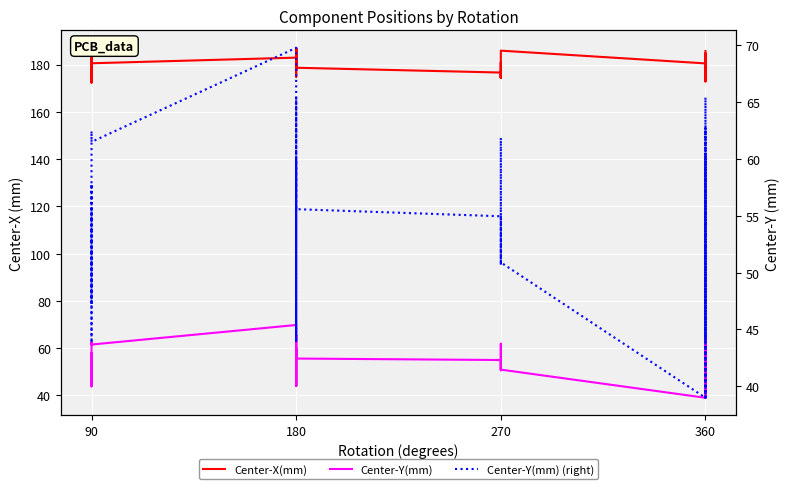

True or false: Center-X(mm) and Center-Y(mm) (right) intersect in this chart.

False